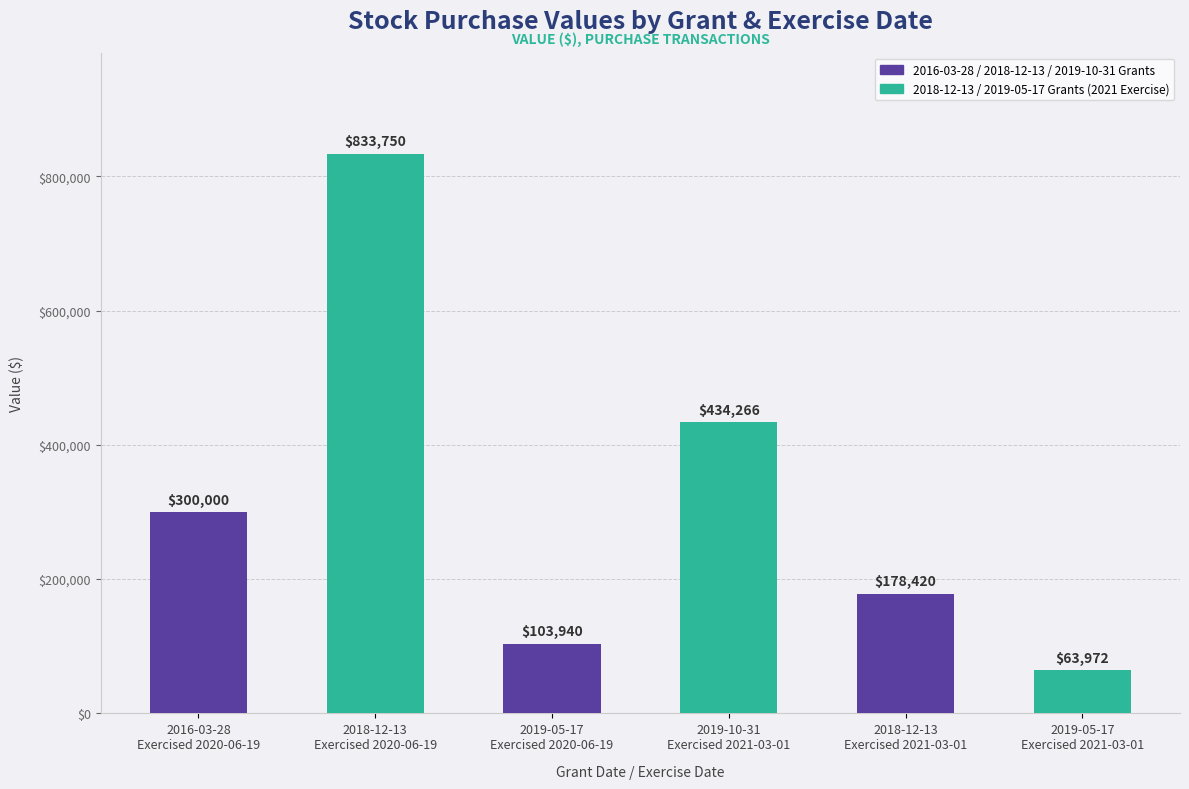

What is the ratio of the value at 2019-05-17
Exercised 2020-06-19 to the value at 2019-10-31
Exercised 2021-03-01?

0.2